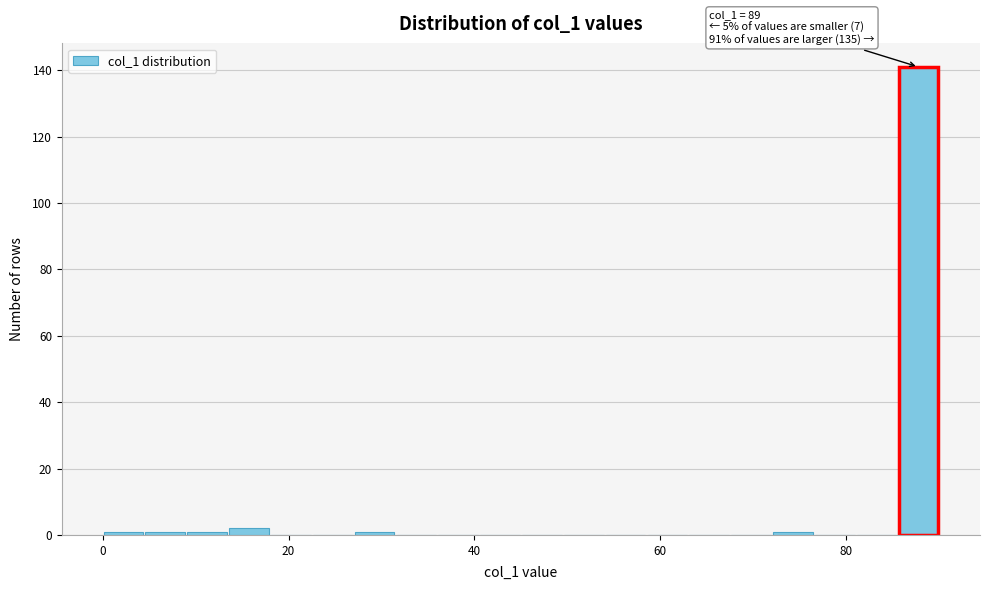

Around what value on the x-axis is the tallest bar? Give the approximate position of its centre, as read against the axis.

88